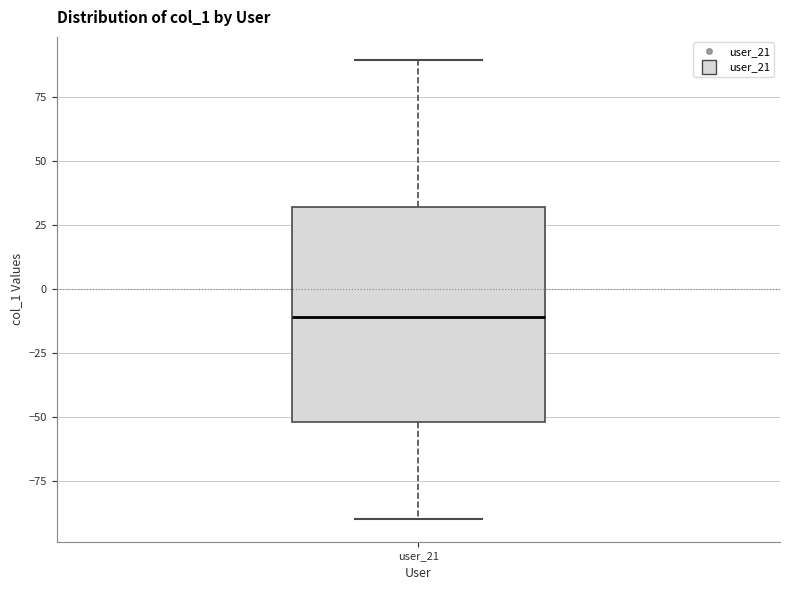

Read this box plot against the y-axis: the position of the median line, the range covered by the box, and the ends of both whiskers. The values are not printed on the chart, so give them approximately, as read against the axis.

median -10, box -50 to 30, whiskers -90 to 90